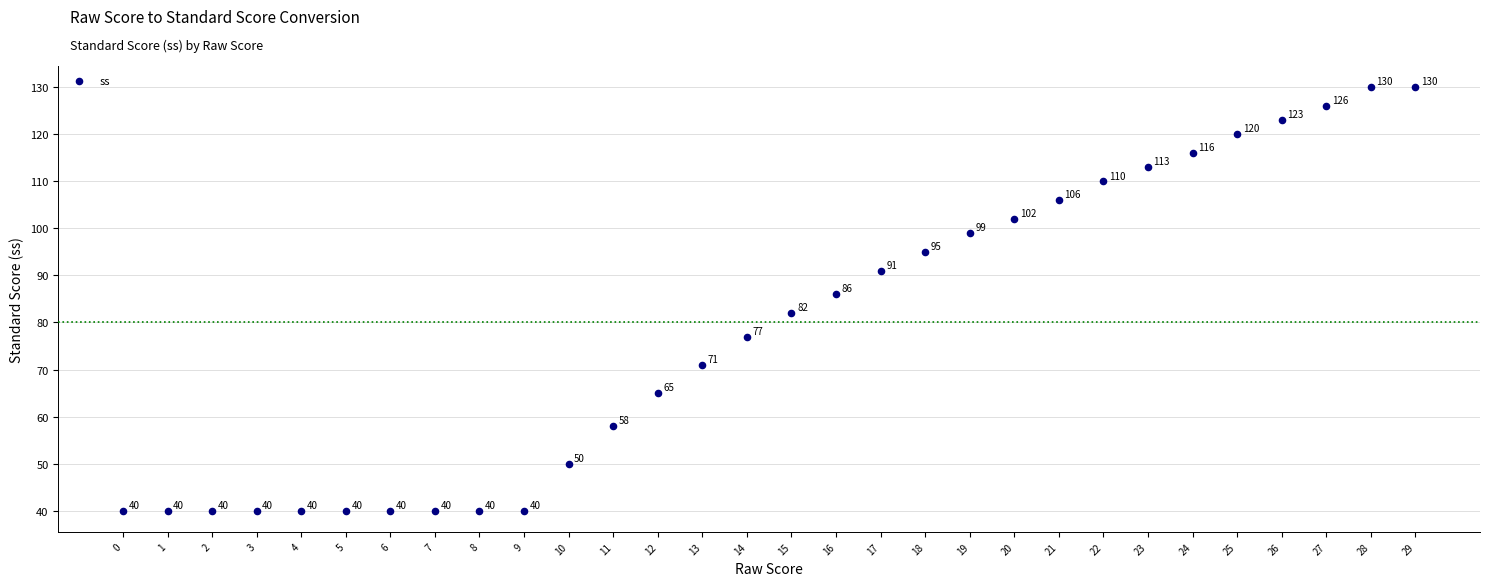

What is the range of Y values (max minus min)?

90